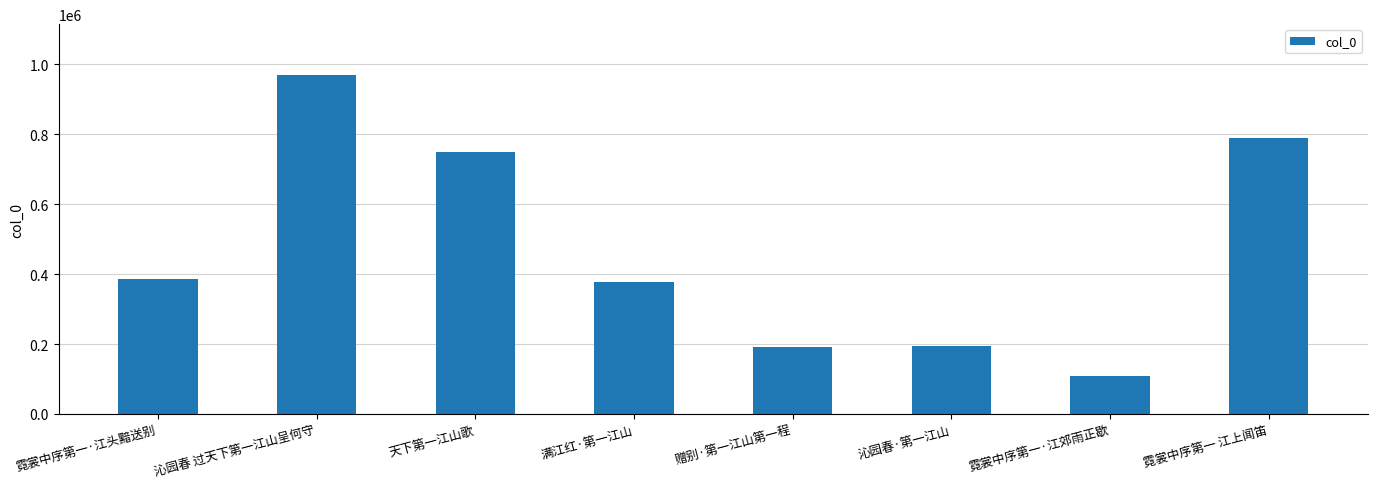

What is the value of the 1st bar from the left?

386747